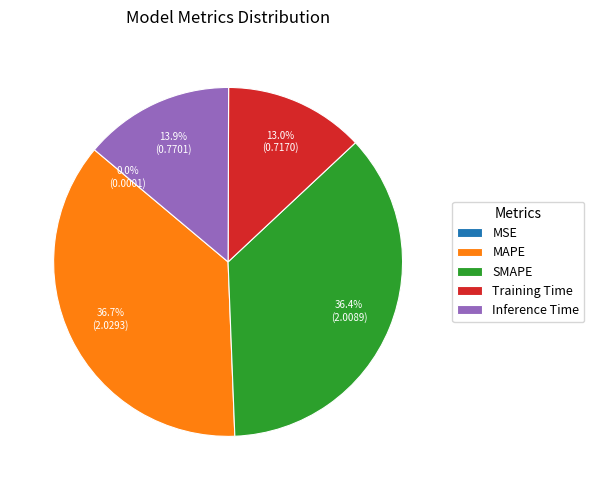

What portion of the pie excludes Inference Time?

86.1%